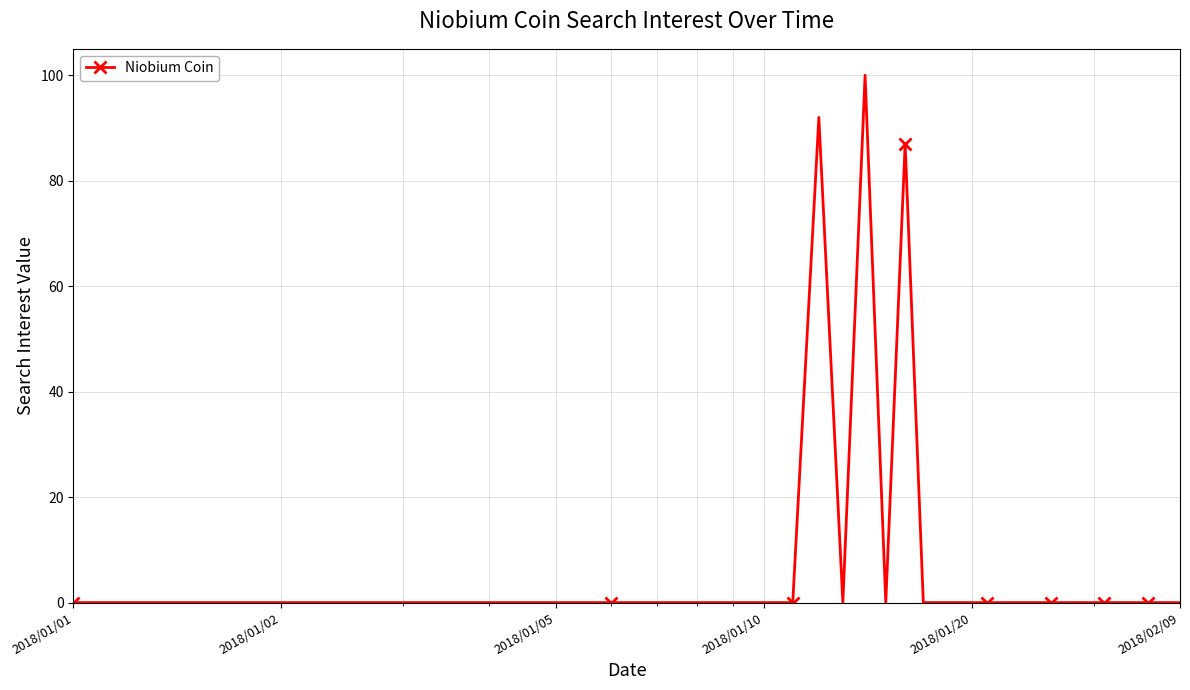

What is the greatest value displayed?

100